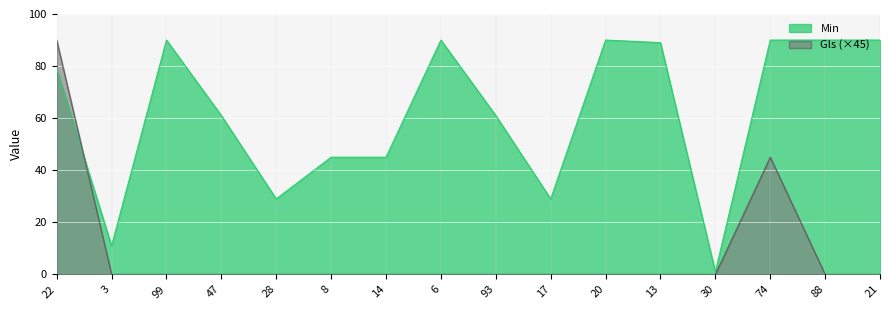

After their last crossing, which series has the higher values: Gls (×45) or Min?

Min